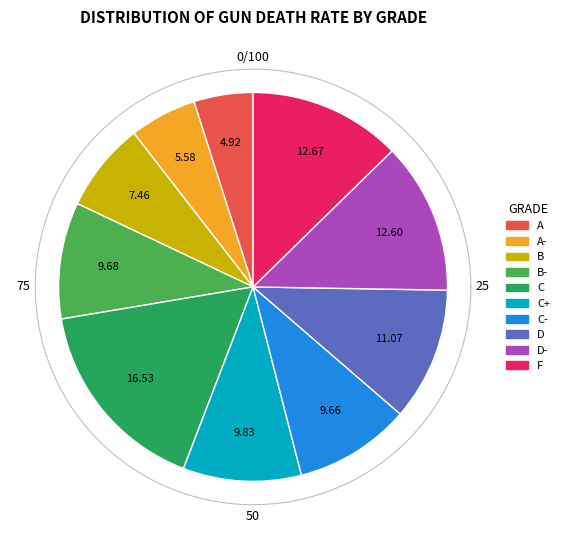

How many slices are in this pie chart?

10